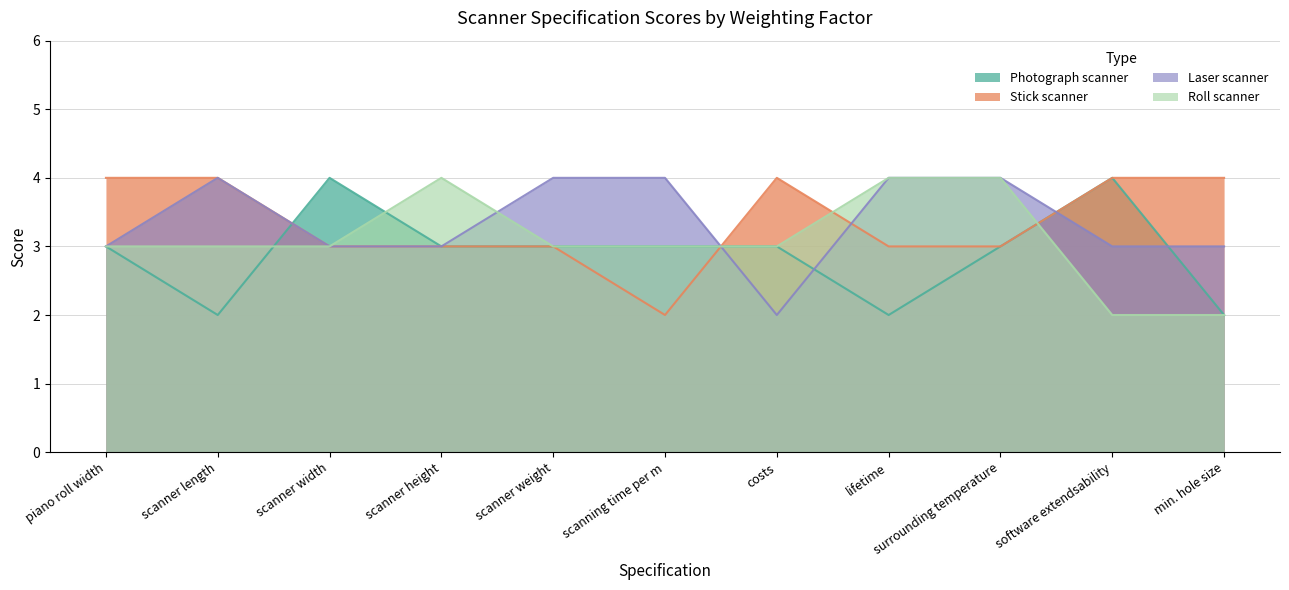

How many Roll scanner values are between 3 and 4?

9